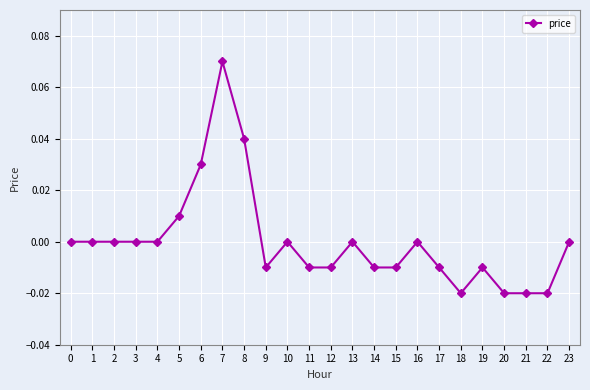

How many series are shown in this chart?

1